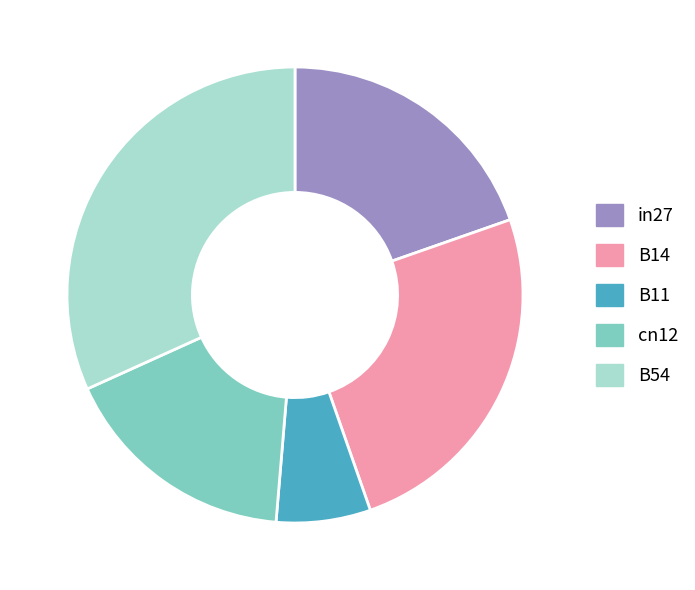

What is the smallest slice in the pie chart?

B11